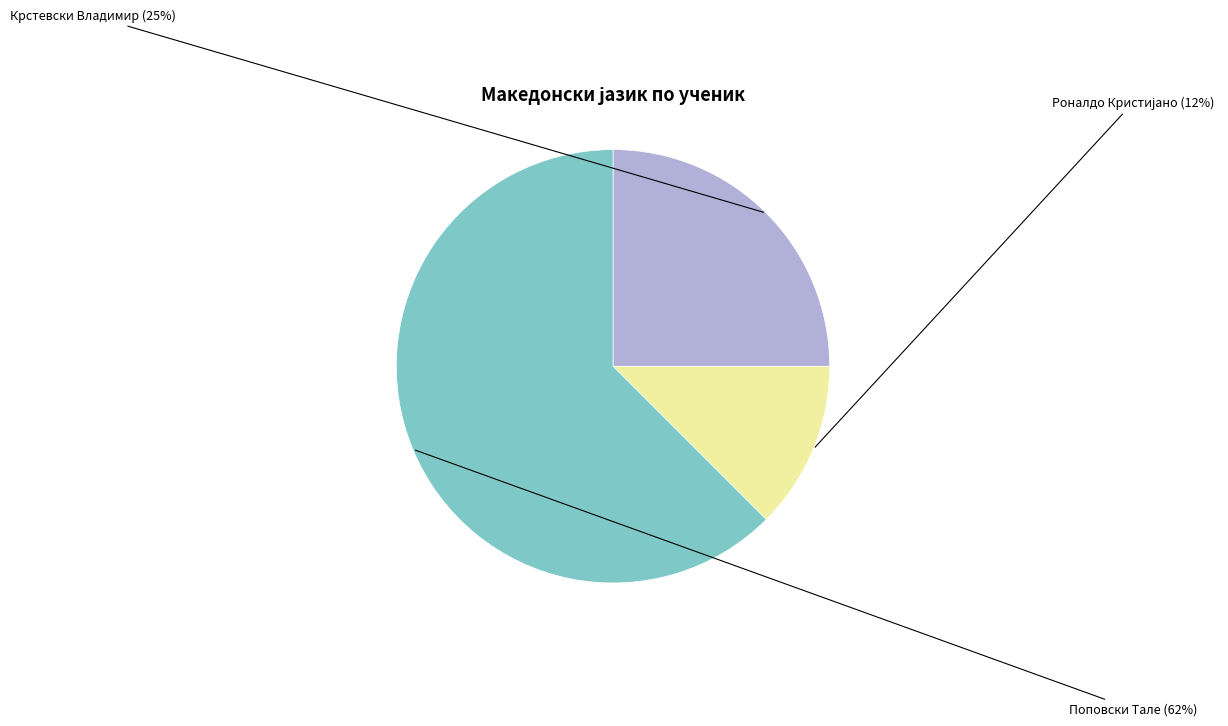

What is the change in value from Крстевски Владимир to Роналдо Кристијано?

-1